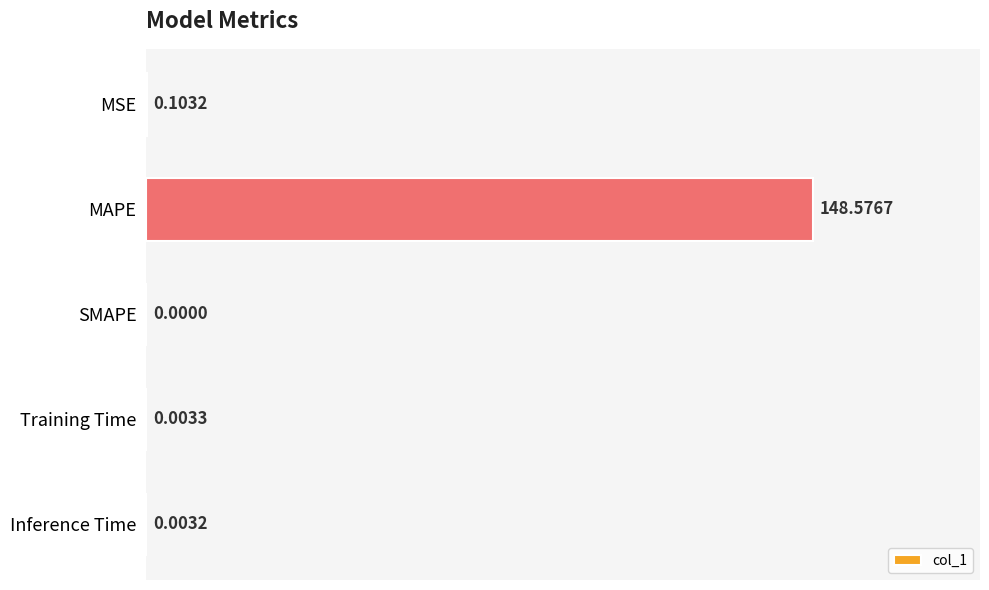

At which category does the chart reach its peak across all series?

MAPE